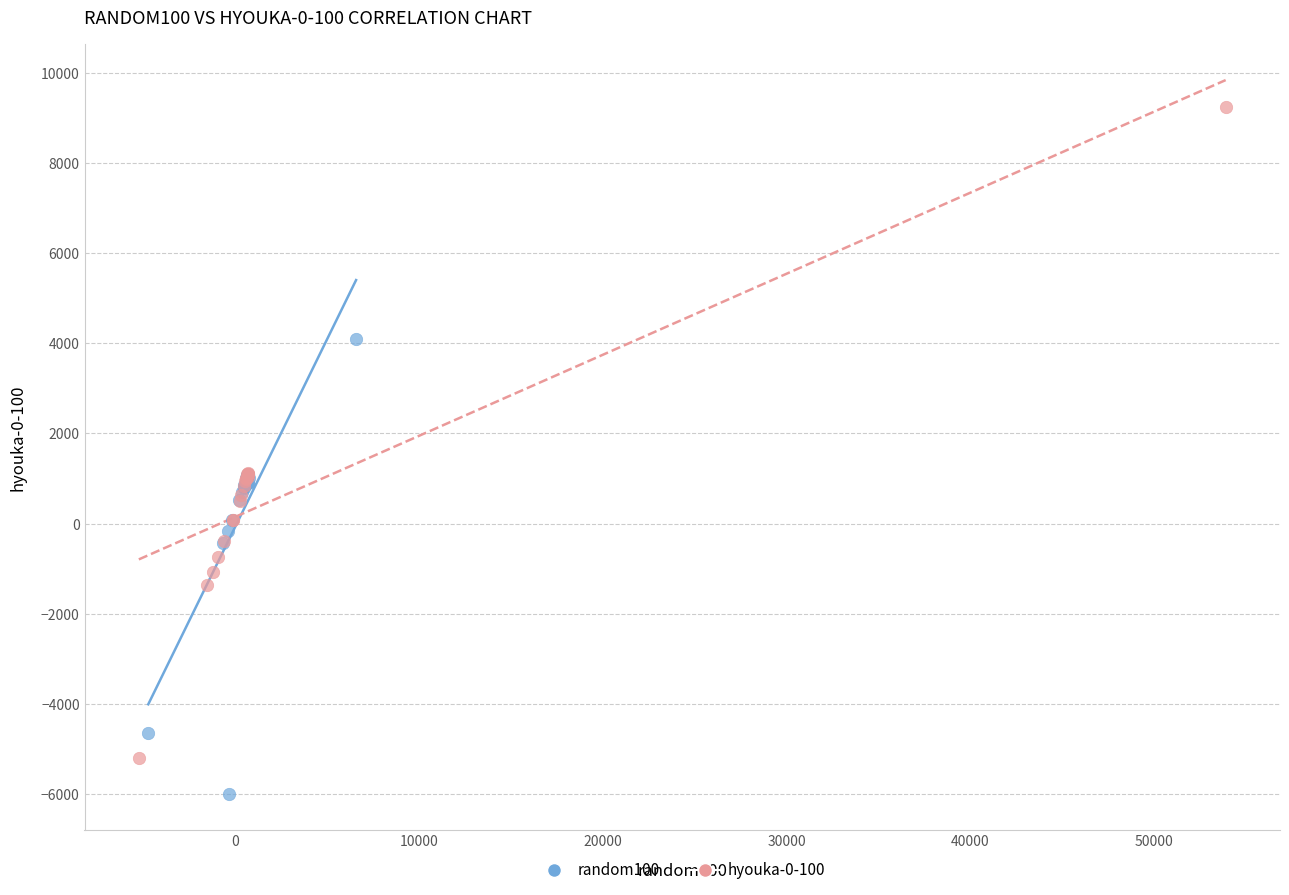

Which series has the largest Y range (max minus min)?

hyouka-0-100